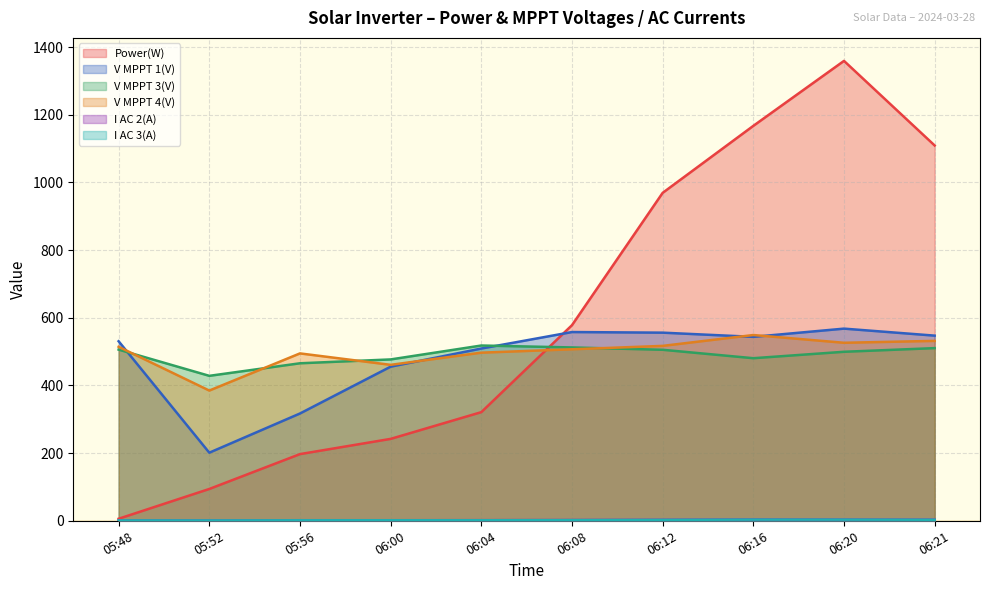

What is the difference between the highest and lowest values at 06:08?

576.1